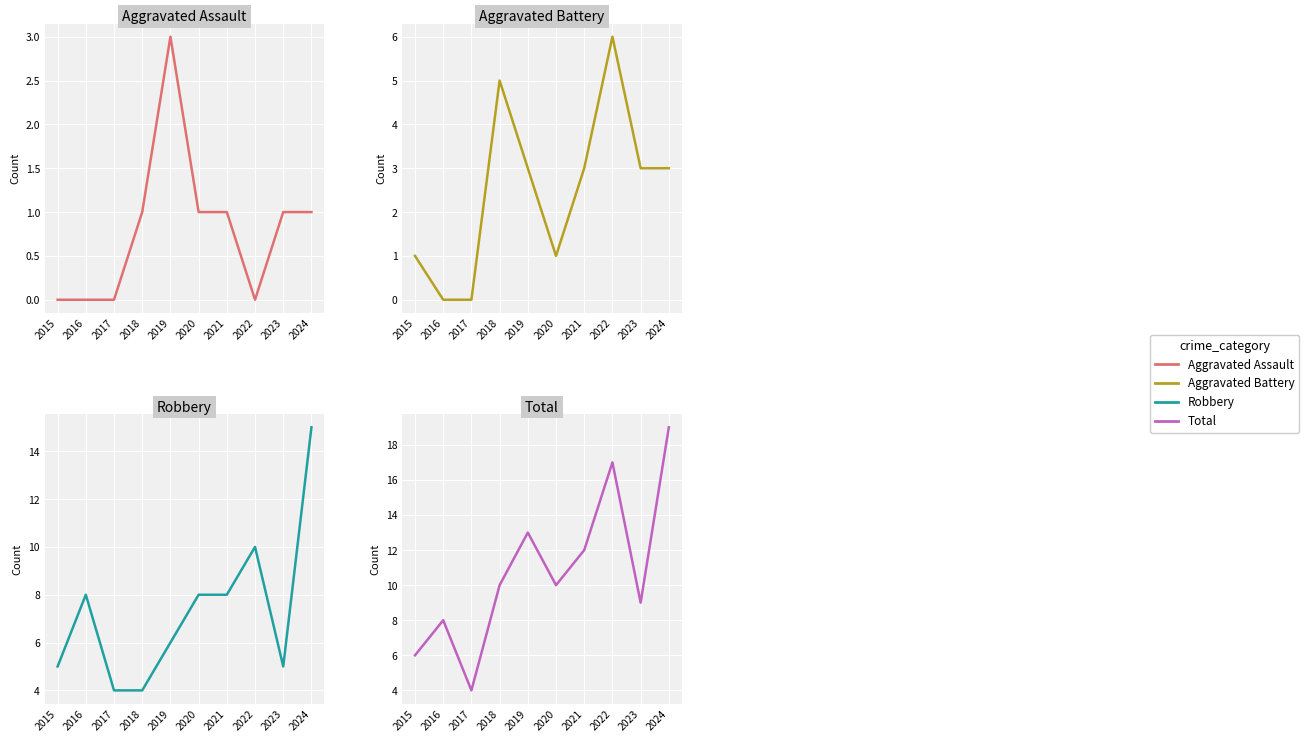

The value of Aggravated Battery at 2021 is 2. True or false?

False